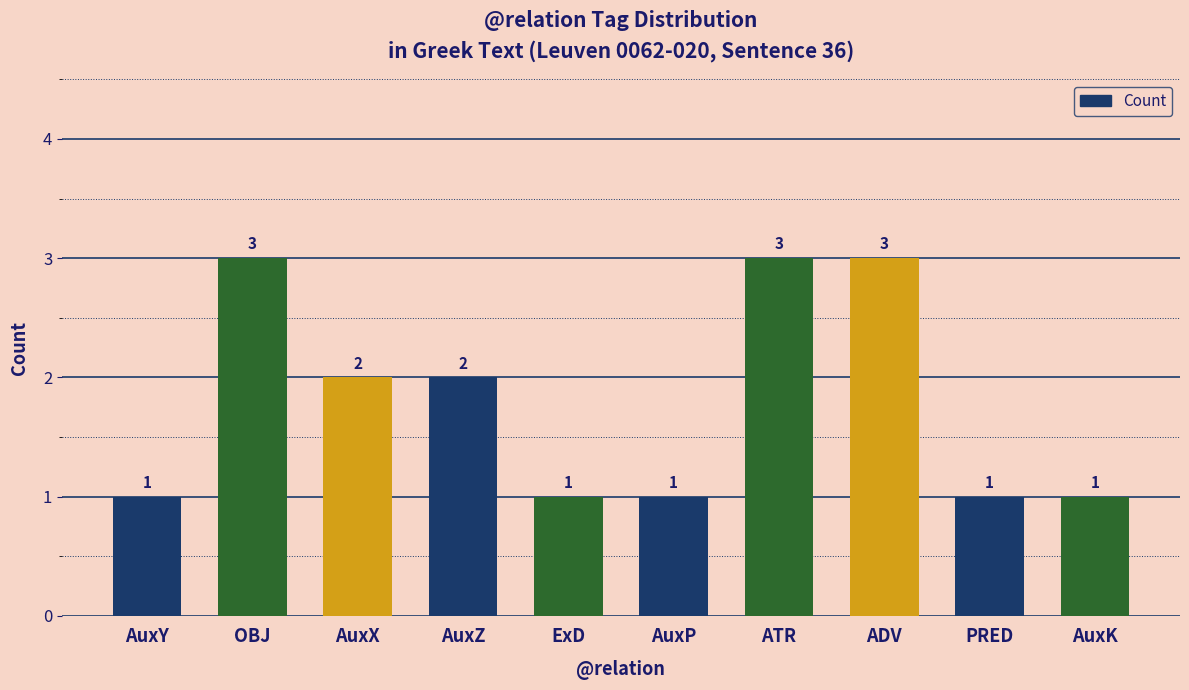

What is the difference between the second highest and minimum values?

2